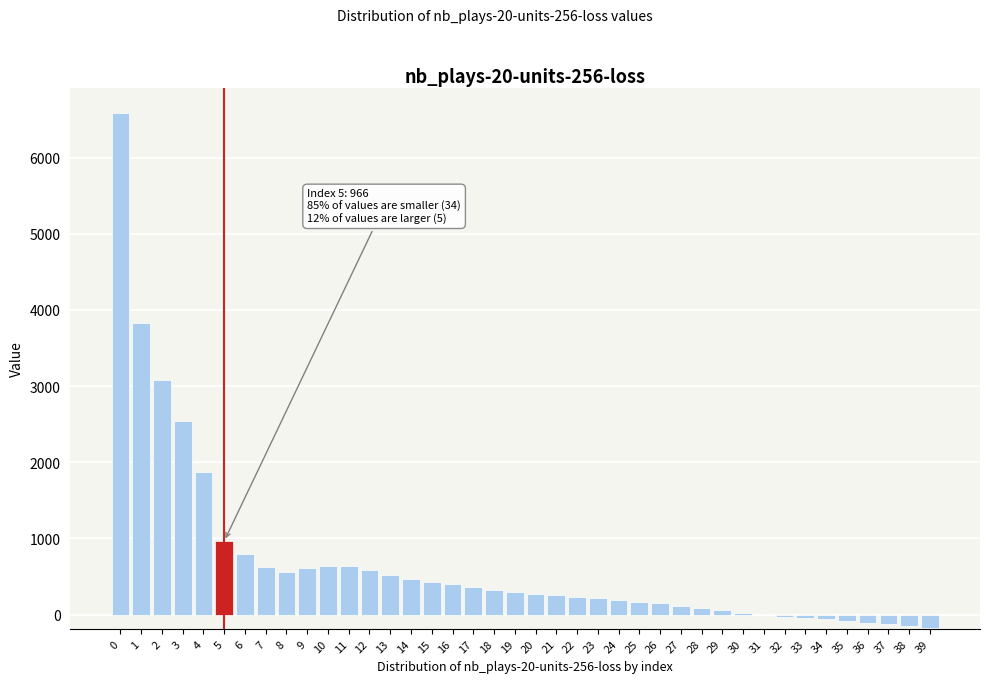

What is the sum of all values?

27152.2